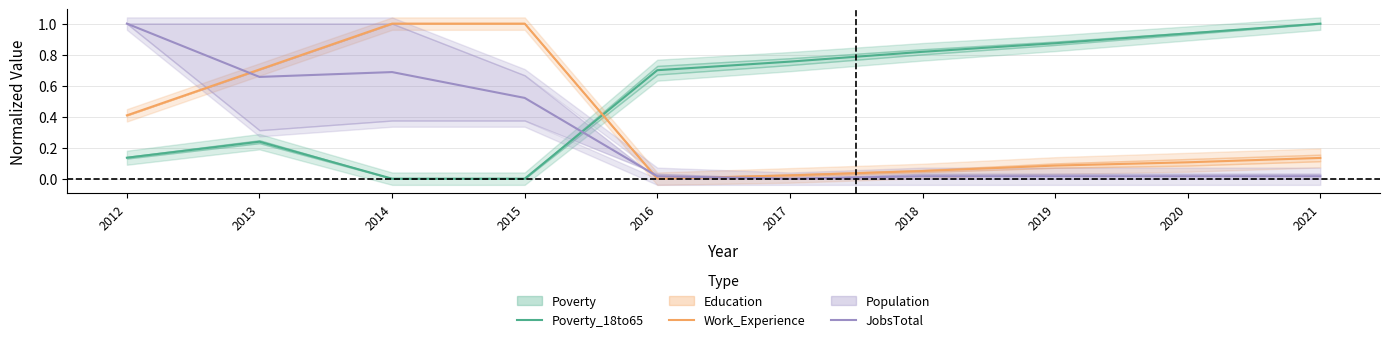

What is the total value across all series at 2019?

1.0